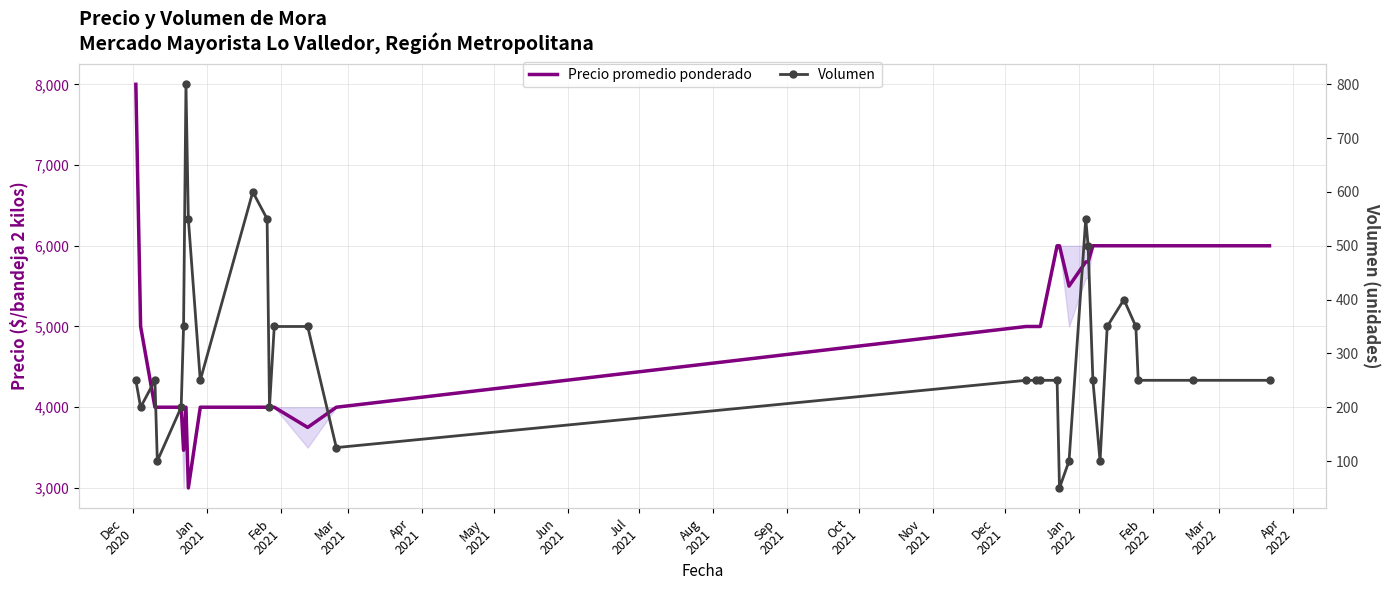

Which series has the largest total across all categories?

Precio promedio ponderado